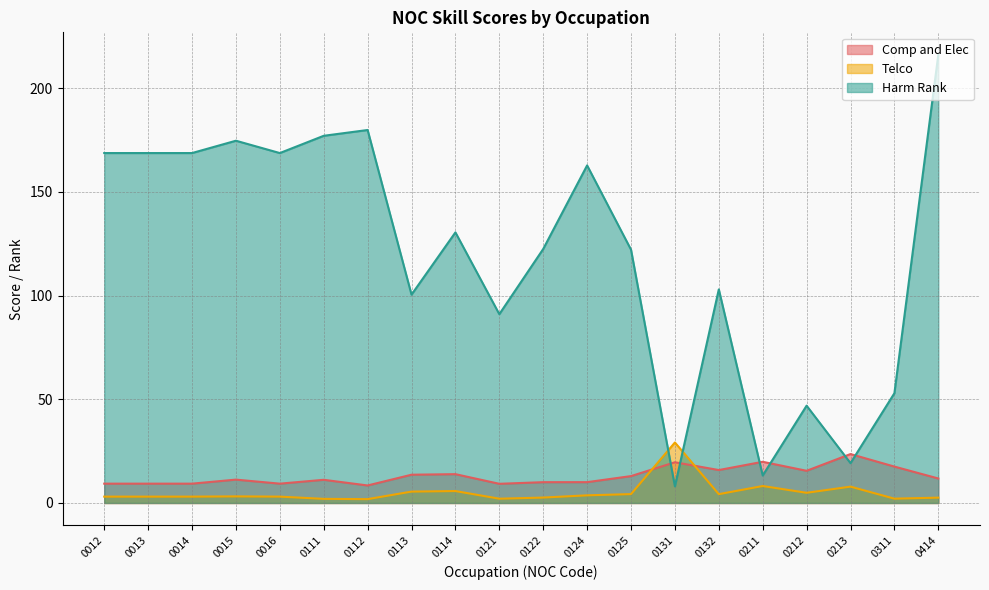

Where do Comp and Elec and Telco first cross each other?

0125 and 0131